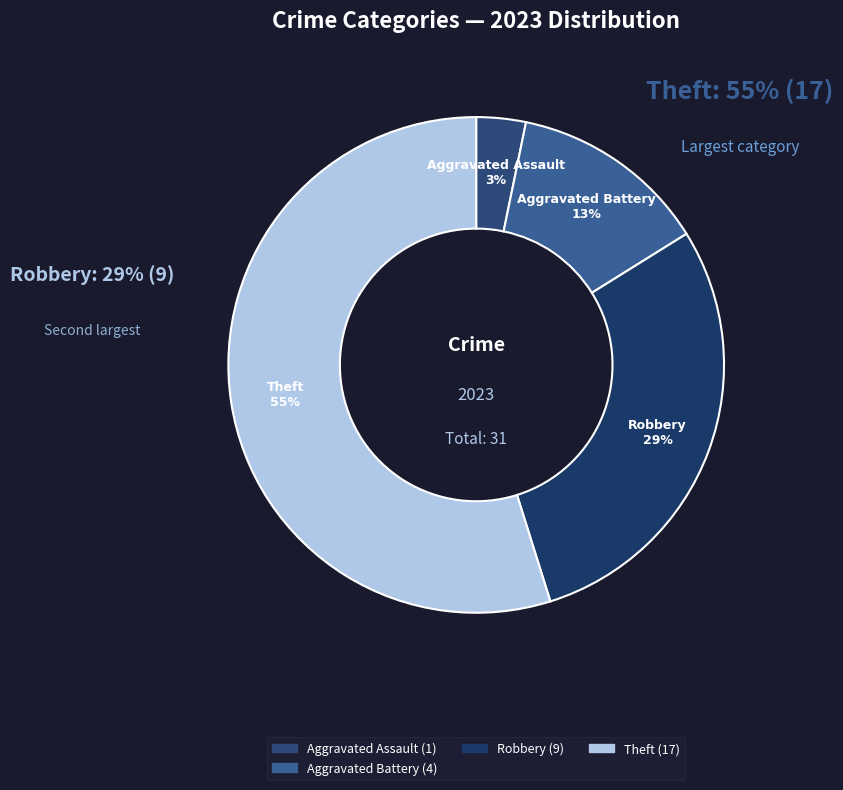

Count the number of slices in the pie.

4